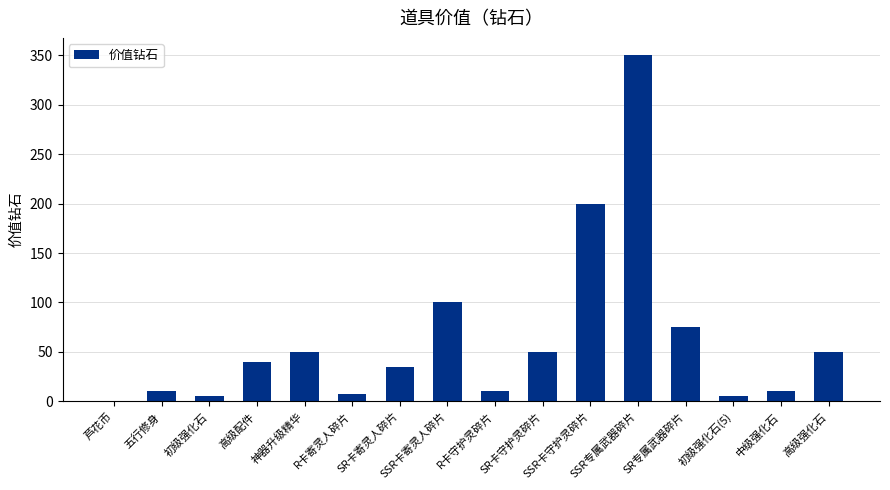

Where is the data nearest to the value 175?

SSR卡守护灵碎片